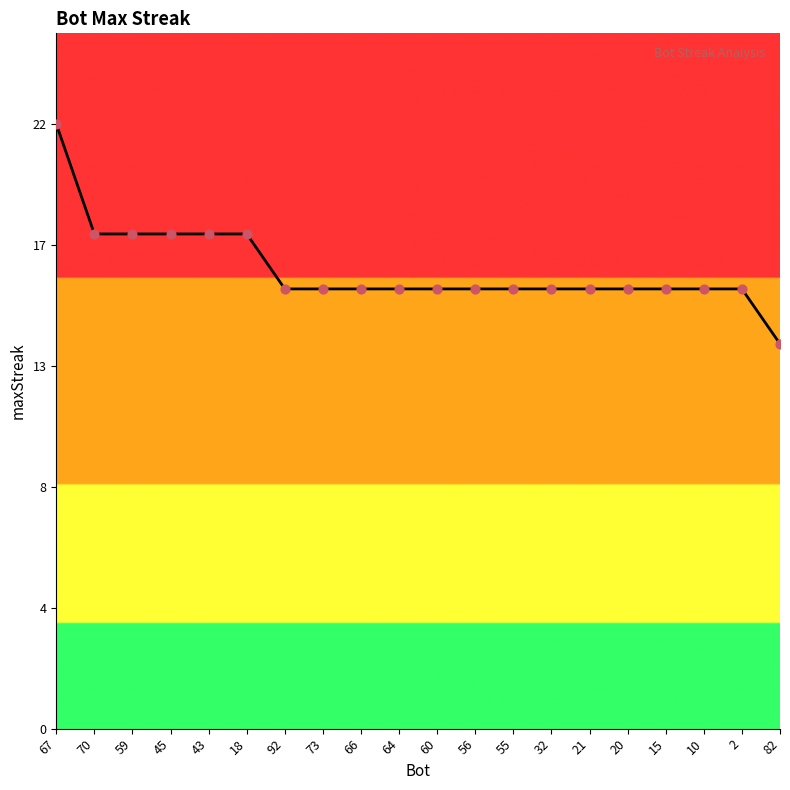

Which has a higher value, 10 or 67?

67